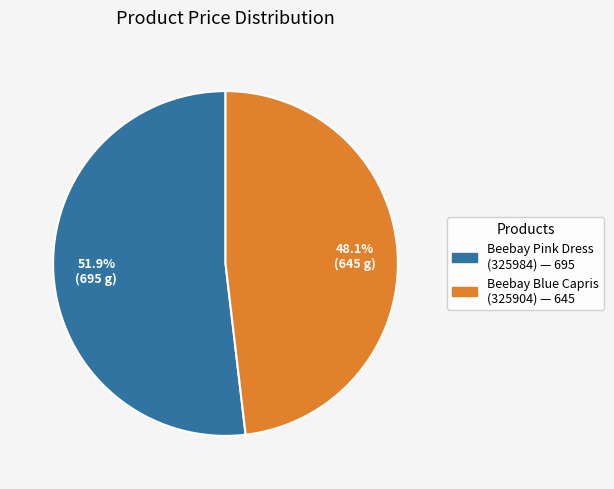

Is there any slice that represents more than half of the pie?

Yes